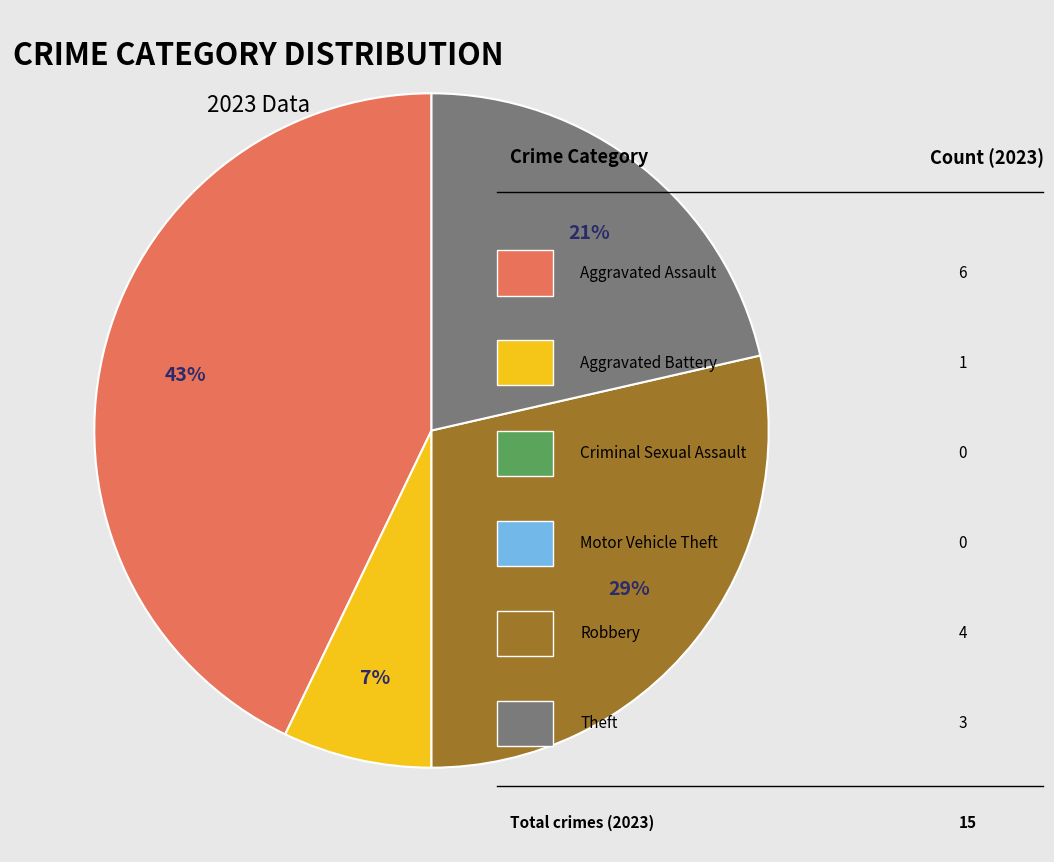

To the nearest percent, what is the difference between the largest and smallest slice percentages?

36%